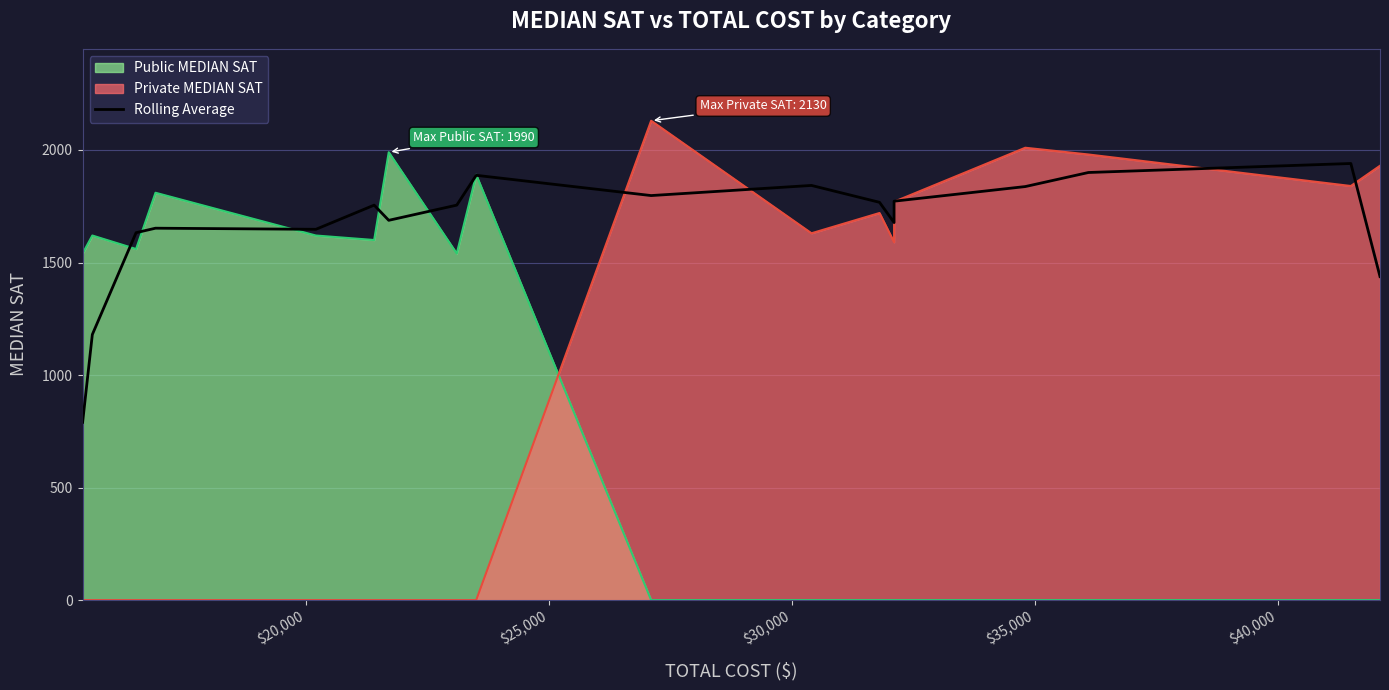

Is it true that the value at 8 is 540.5?

False